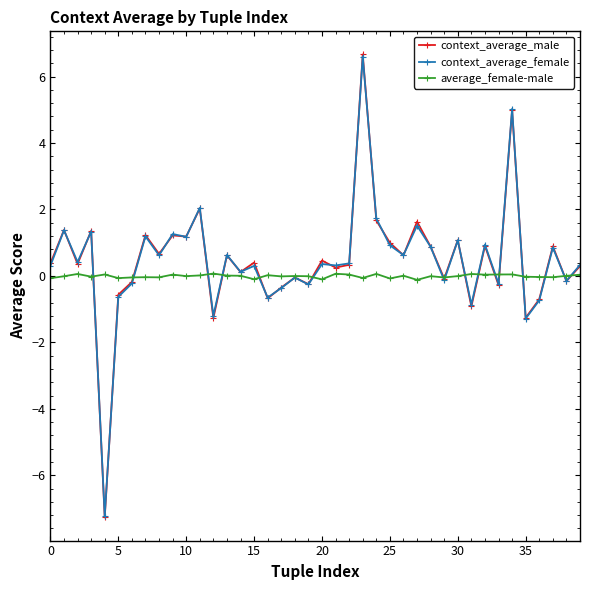

Is this an area chart (filled region under the line)?

No